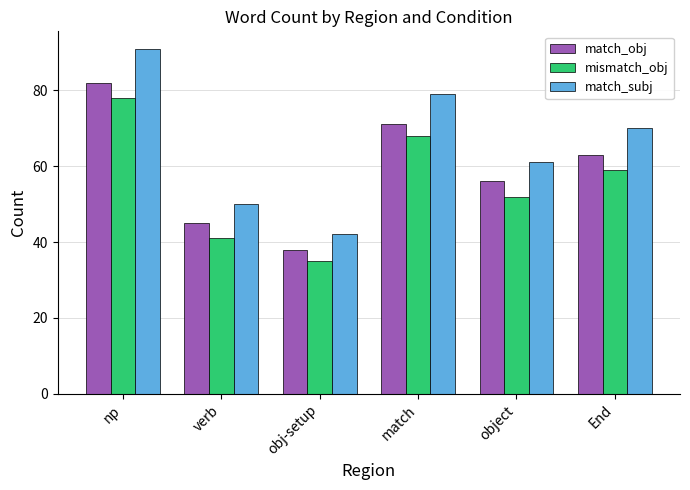

How many distinct data groups are displayed?

3